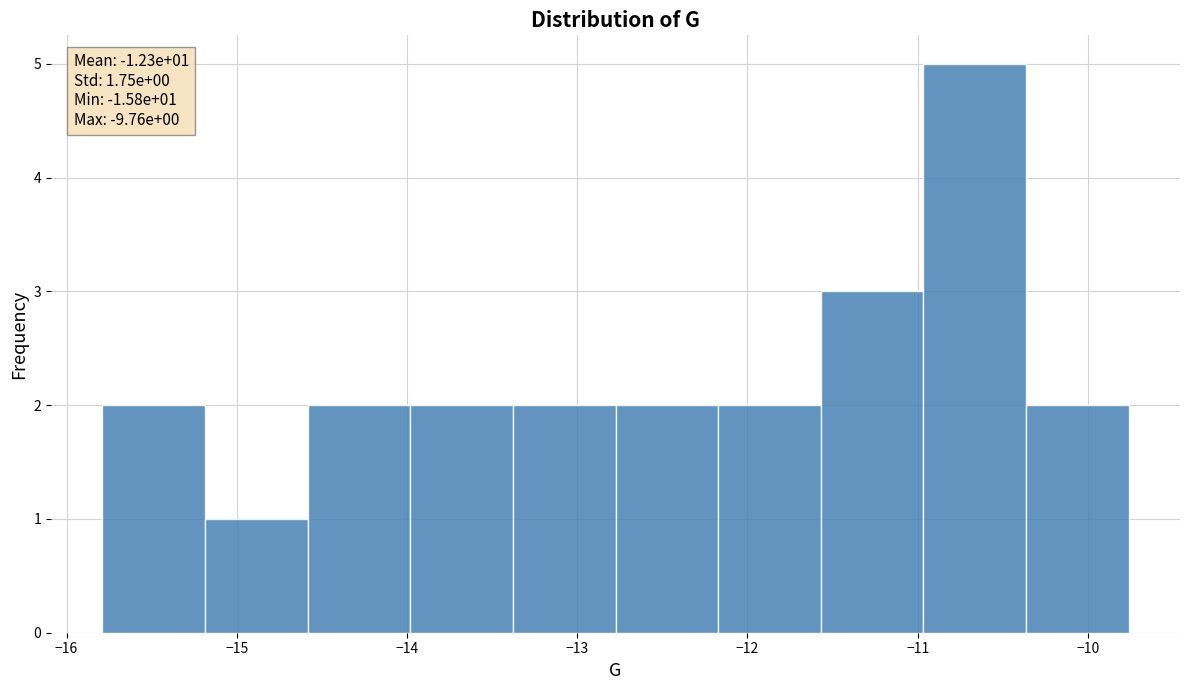

Over which range of the x-axis is the bar tallest?

-11.0 to -10.4